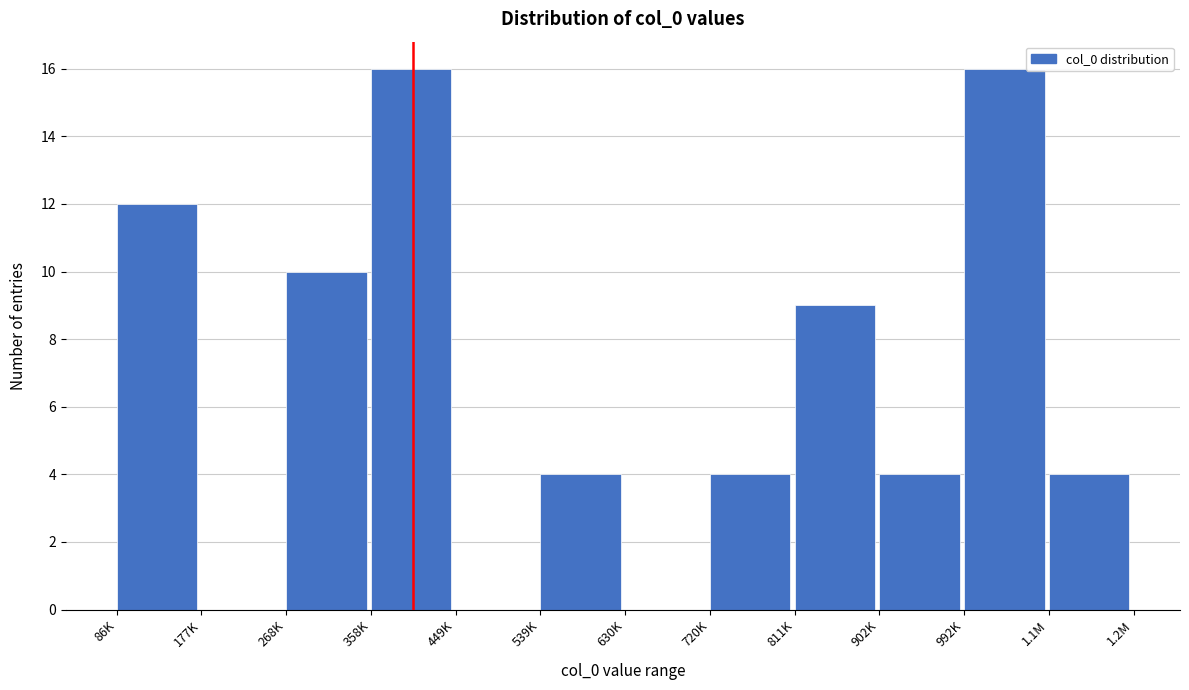

Reading left to right, transcribe all the data shown in this chart.

86K=12	177K=0	268K=10	358K=16	449K=0	539K=4	630K=0	720K=4	811K=9	902K=4	992K=16	1.1M=4